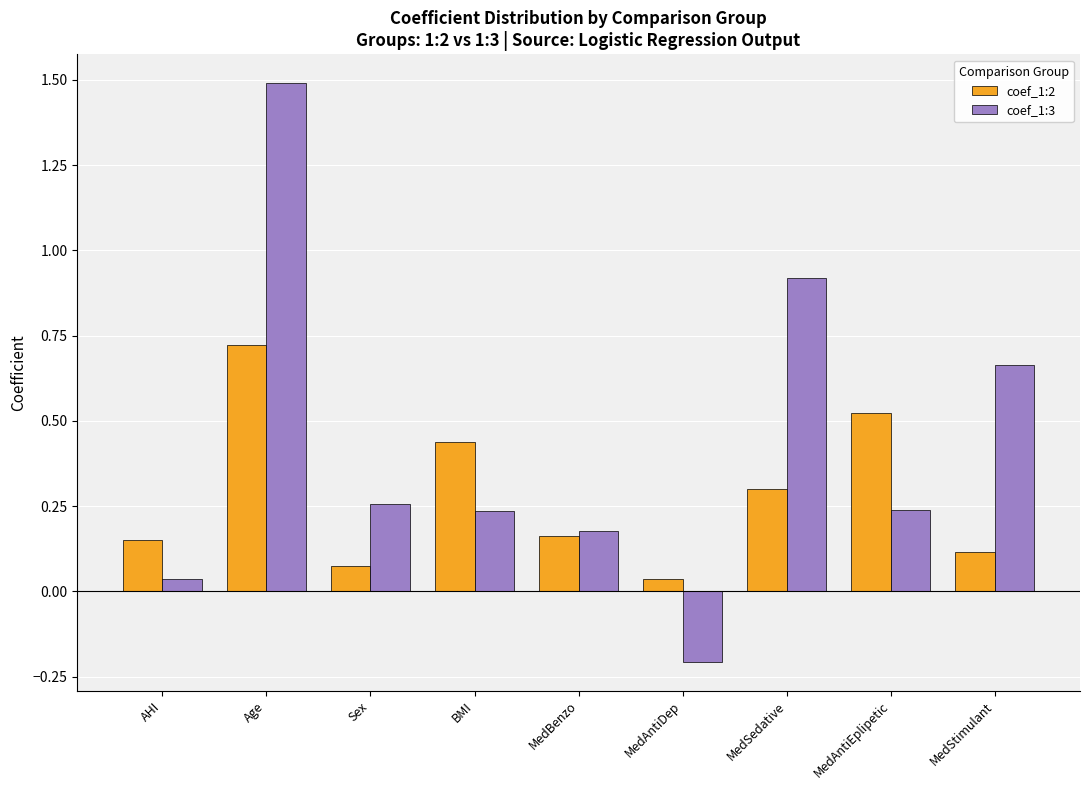

The coef_1:2 series shows 0.4 at BMI. True or false?

True